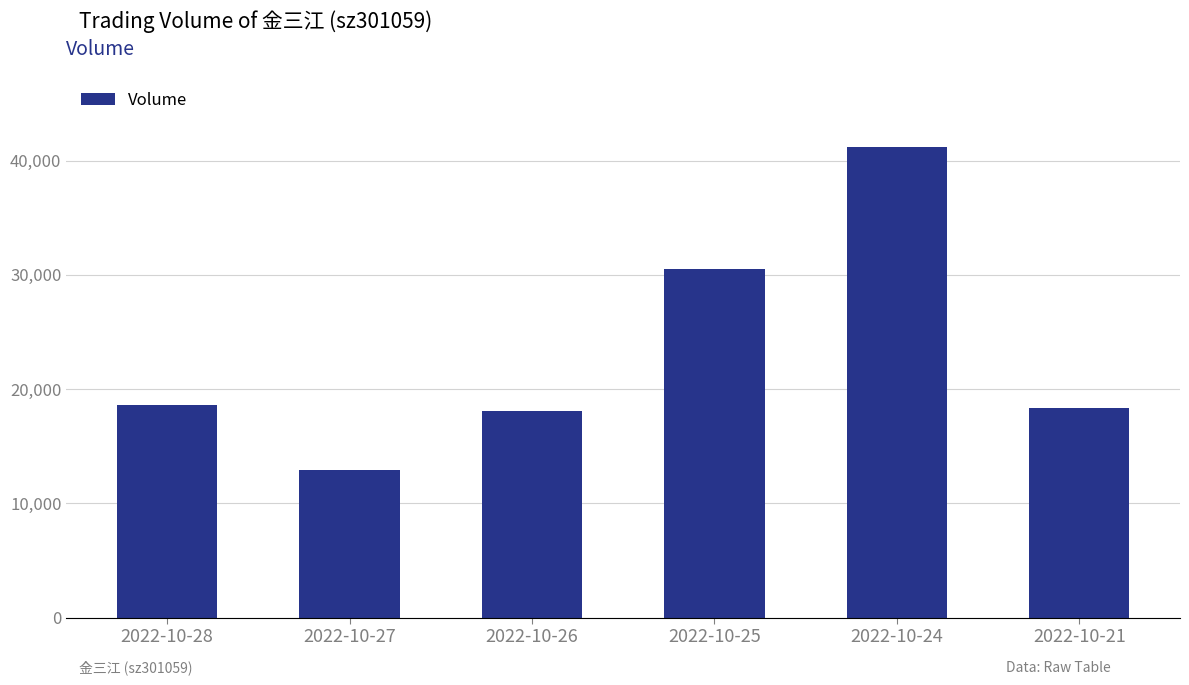

True or false: the data shows 18598 at 2022-10-28.

True